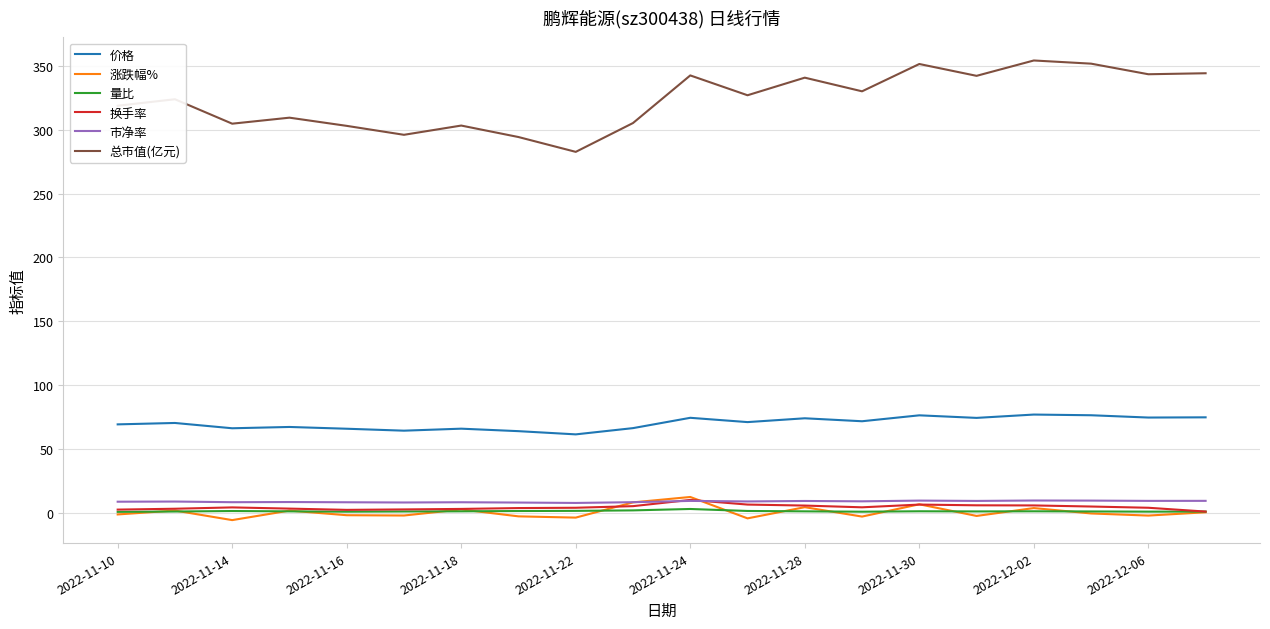

Which series has the largest range (max minus min)?

总市值(亿元)